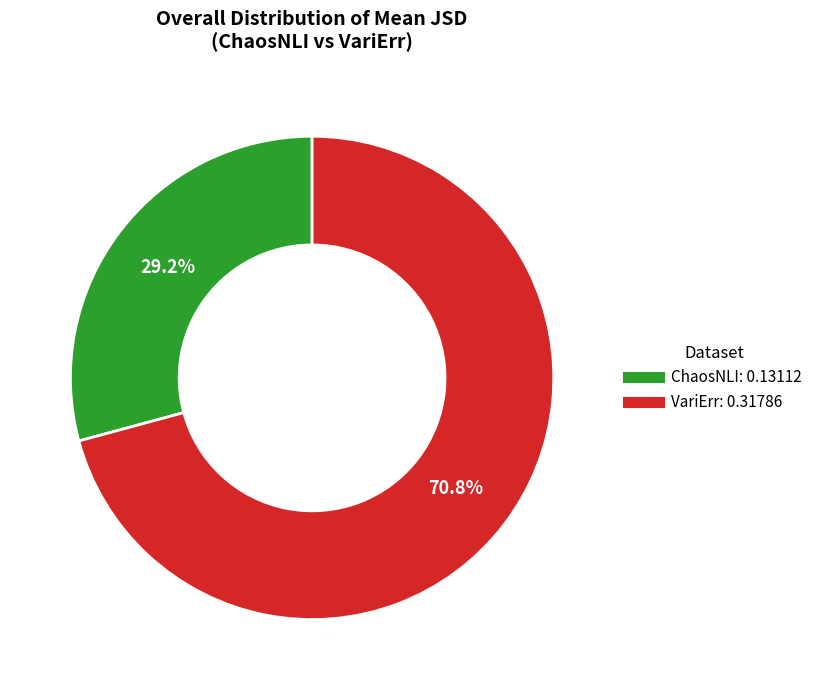

Between VariErr and ChaosNLI, which is larger?

VariErr